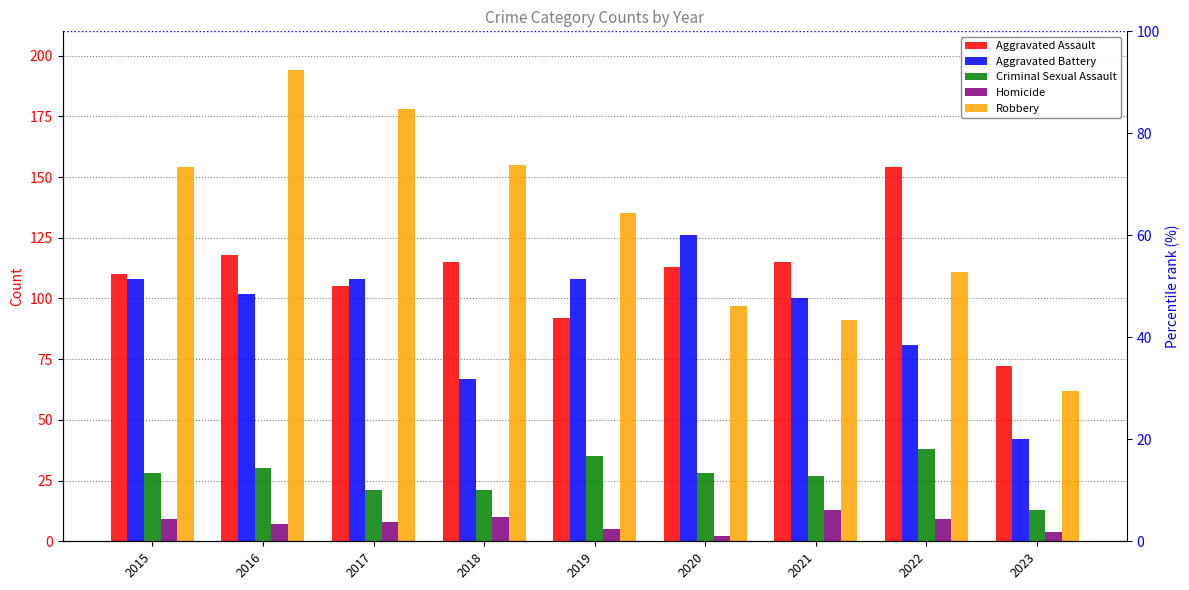

How many groups of bars are there?

9